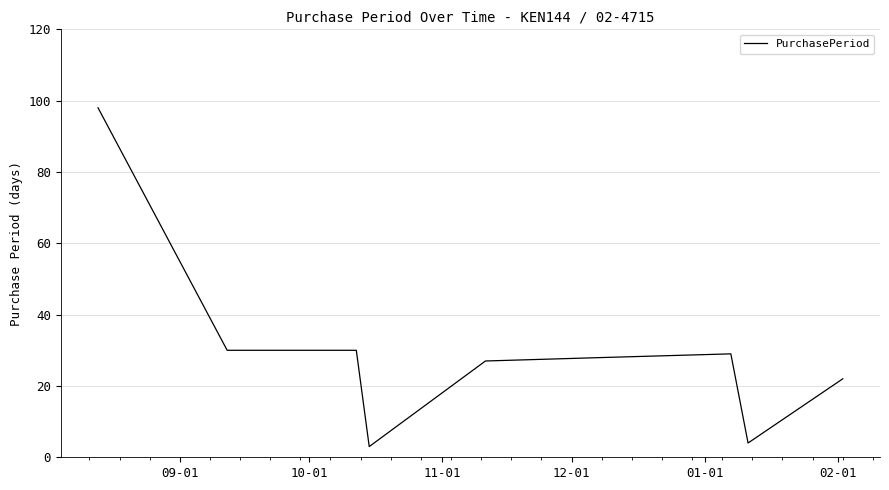

What is the minimum value shown in the chart?

3